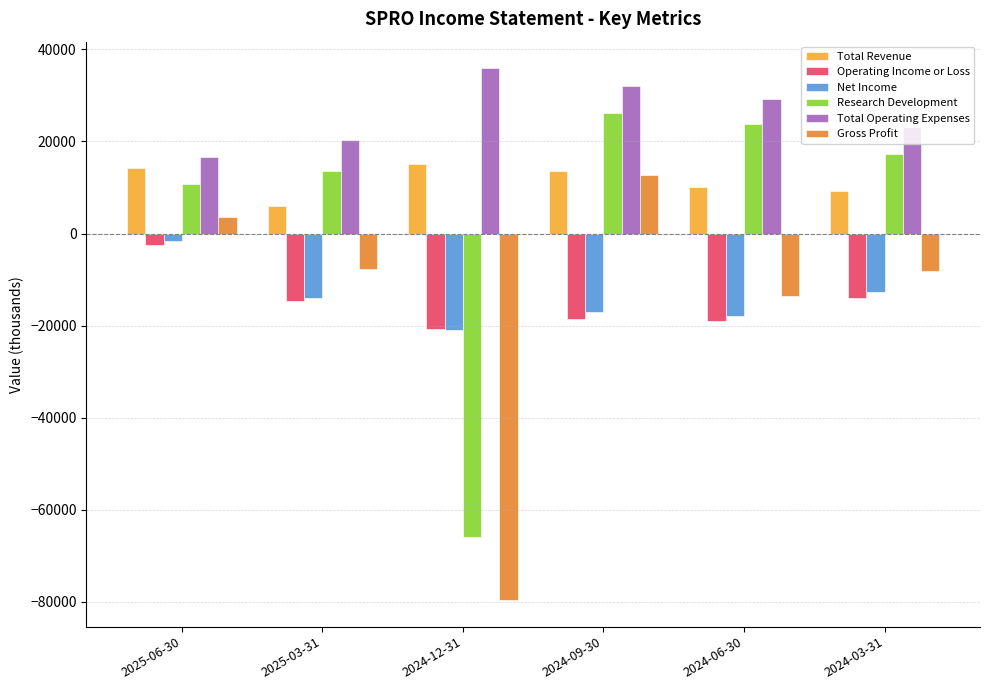

Is it true that Total Revenue equals 10499 at 2025-03-31?

False